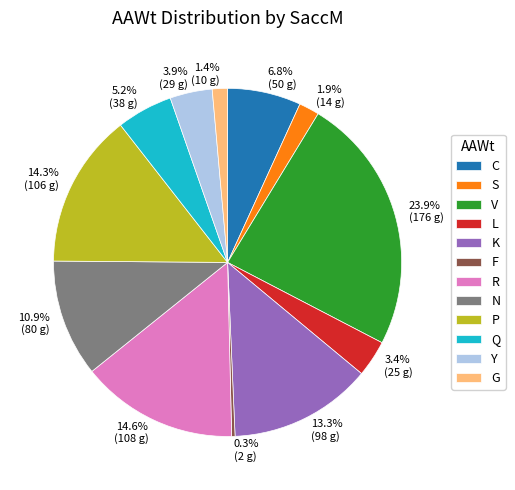

Does any single category account for the majority?

No